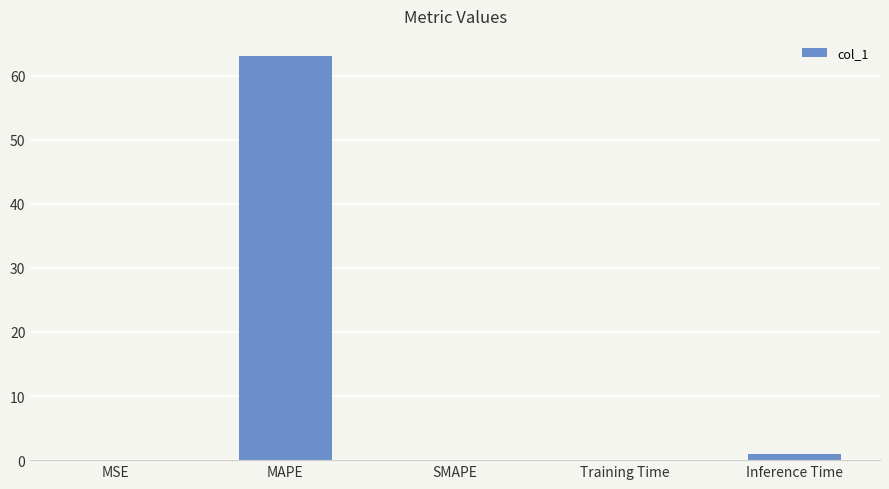

Count the number of data series in this chart.

1